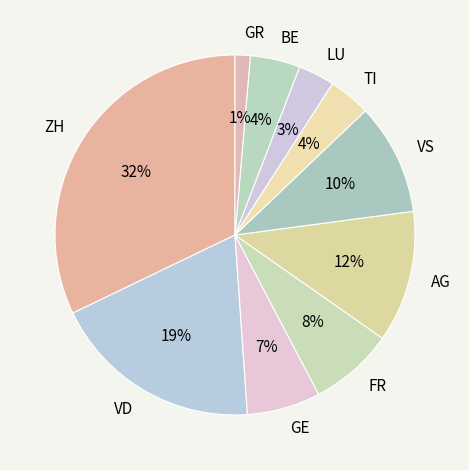

Approximately how many times larger is the value at LU compared to FR?

0.4